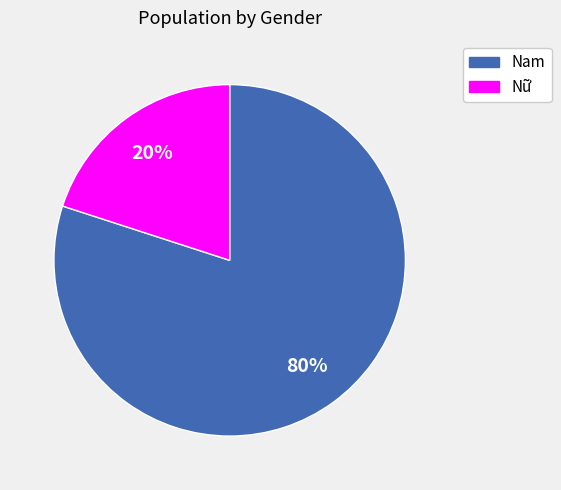

Is the sum of Nữ and Nam greater than half?

Yes